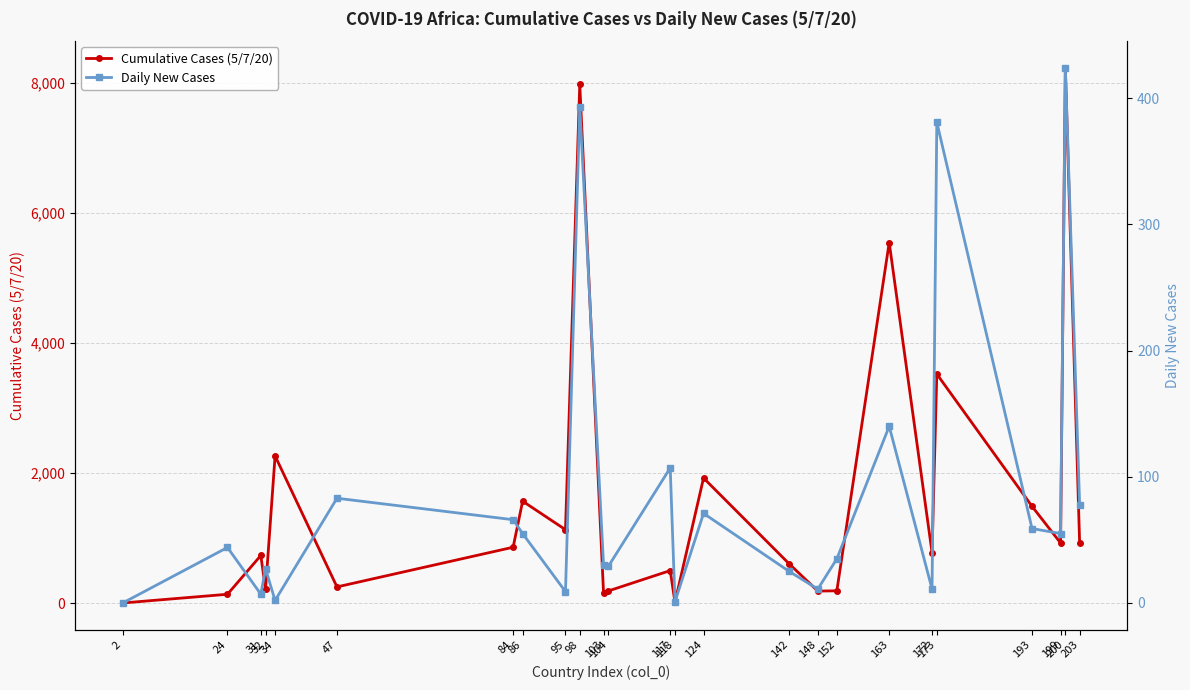

Count the number of categories in the chart.

25